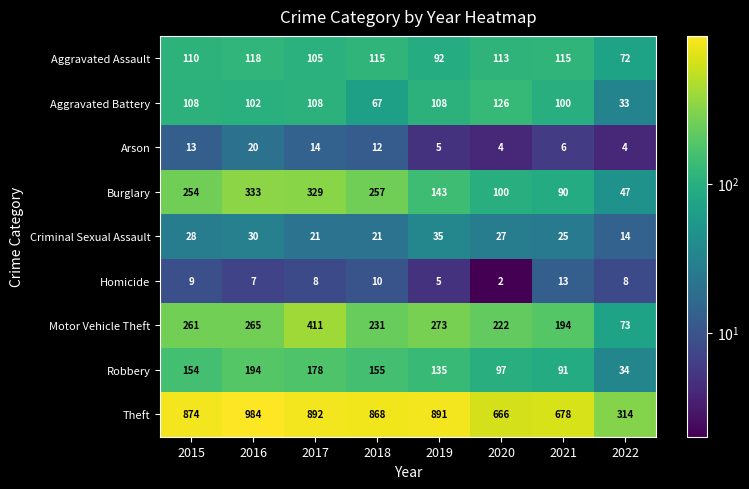

Where does the Homicide series first go above 8?

2015